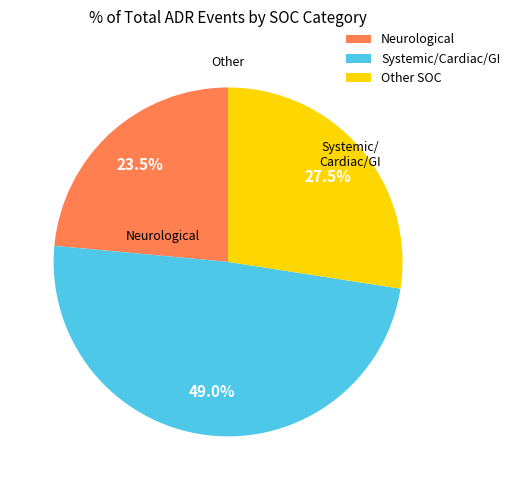

What portion of the pie excludes Neurological?

76.5%